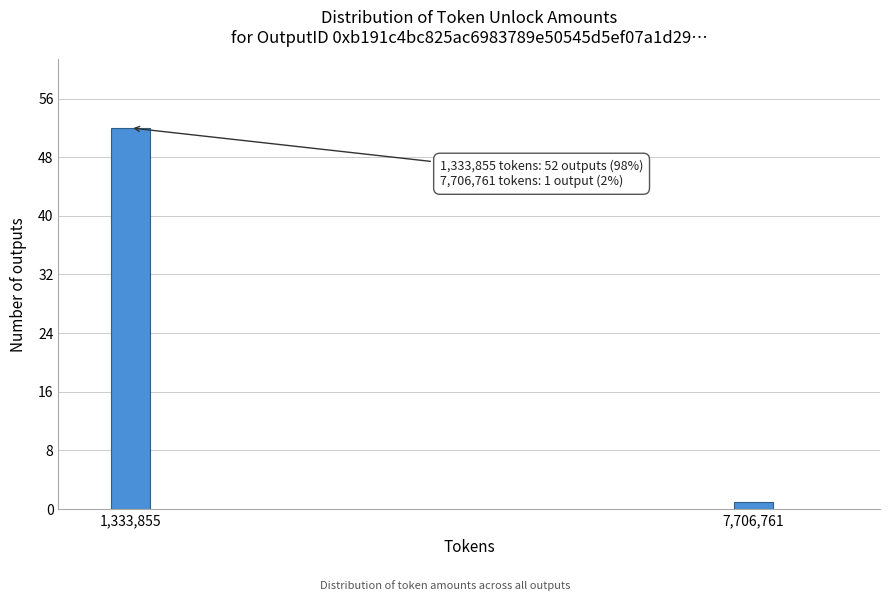

Reading left to right, transcribe all the data shown in this chart.

1,333,855=52	7,706,761=1